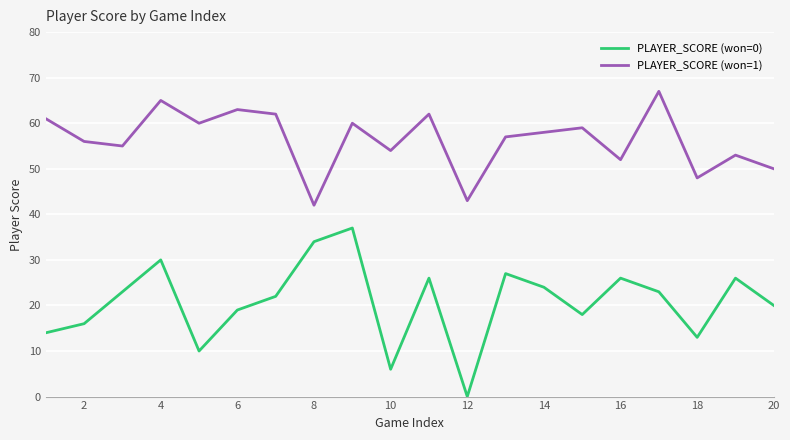

True or false: PLAYER_SCORE (won=0) and PLAYER_SCORE (won=1) cross at least once.

False